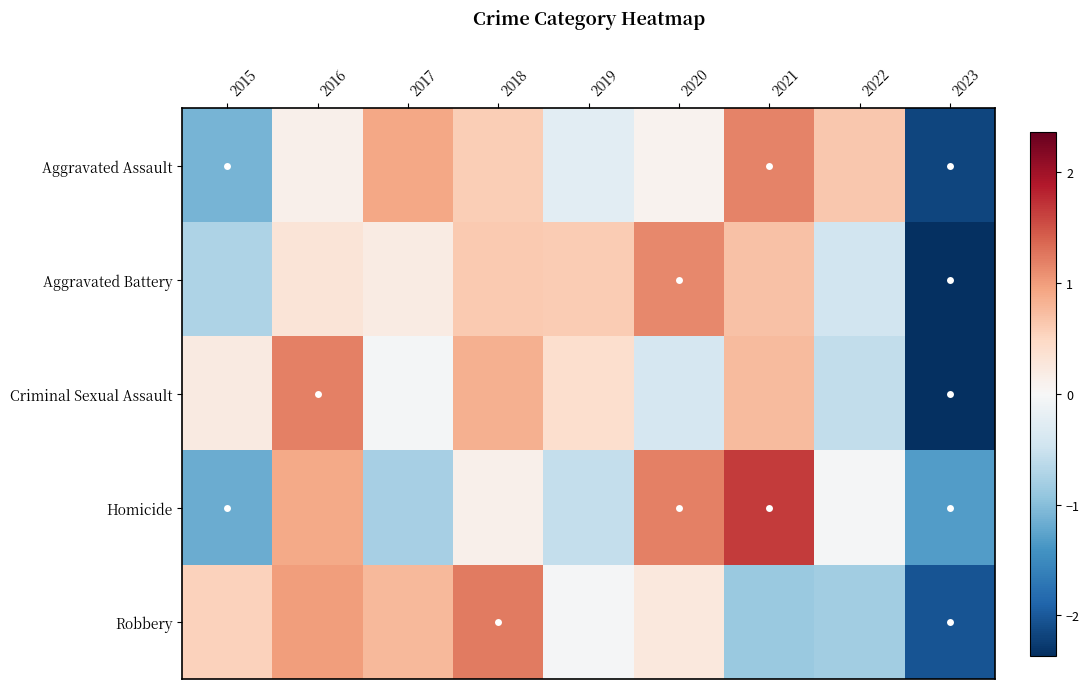

Rank the series at 2016 from highest to lowest value.

Criminal Sexual Assault, Robbery, Homicide, Aggravated Battery, Aggravated Assault